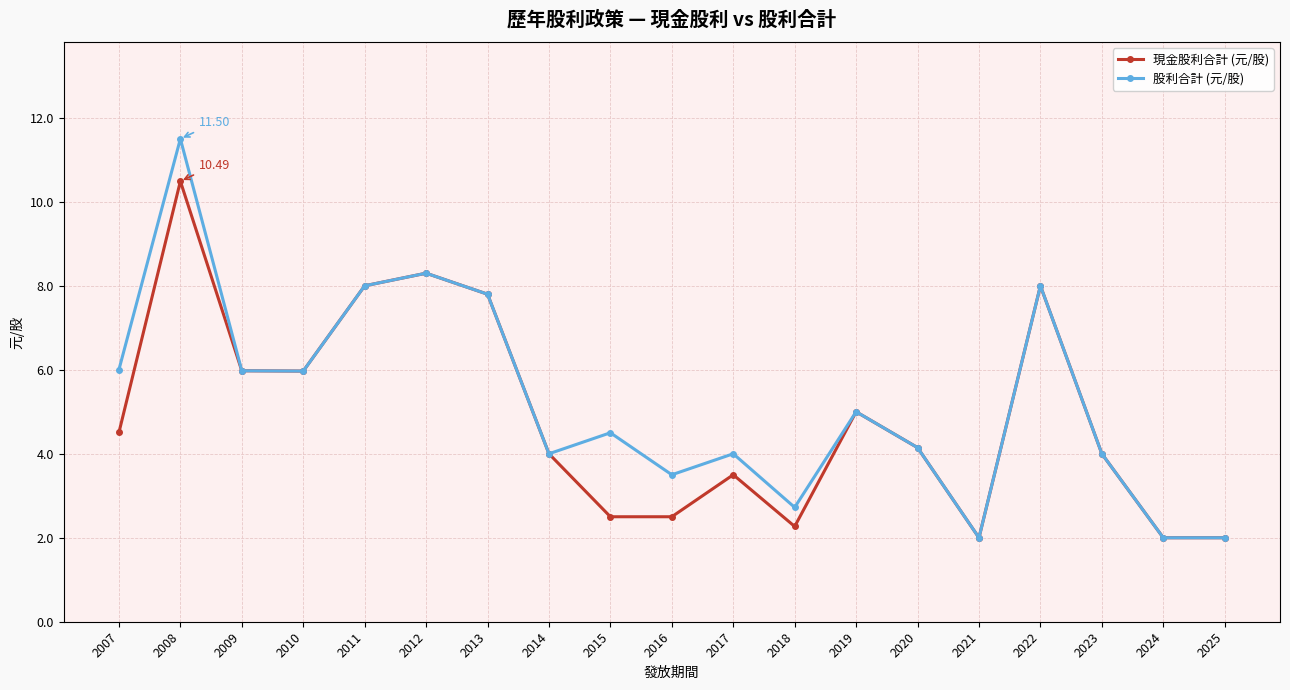

How many lines are shown in the chart?

2